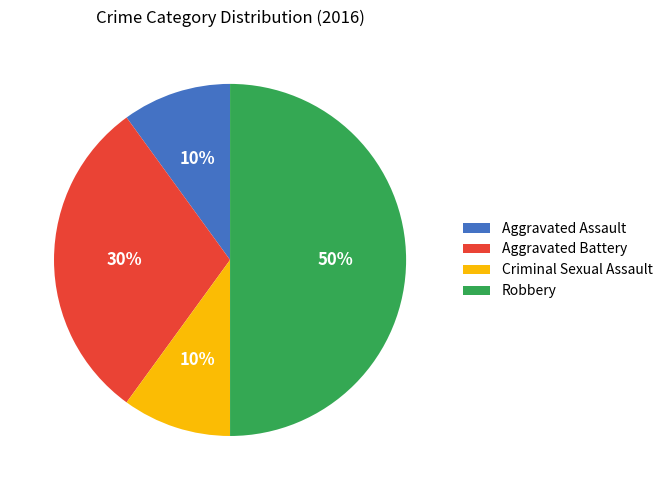

Is the sum of Aggravated Battery and Criminal Sexual Assault greater than half?

No